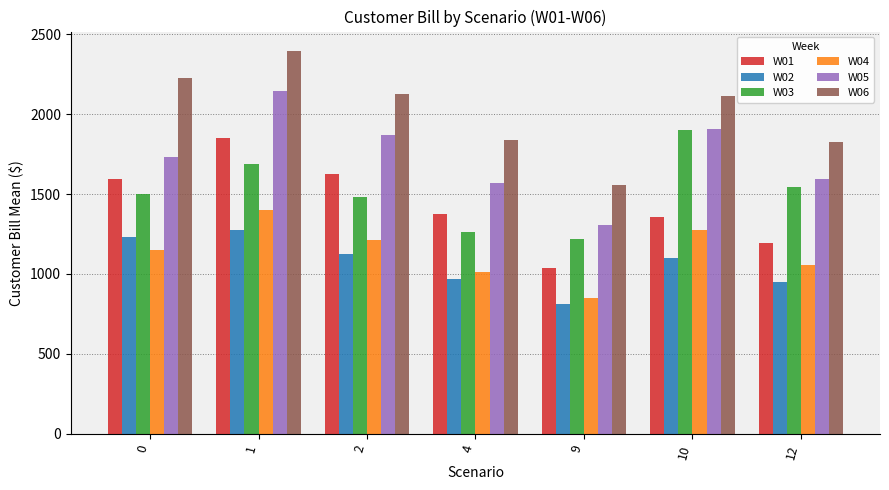

Are the bars grouped side by side (vs. stacked)?

Yes